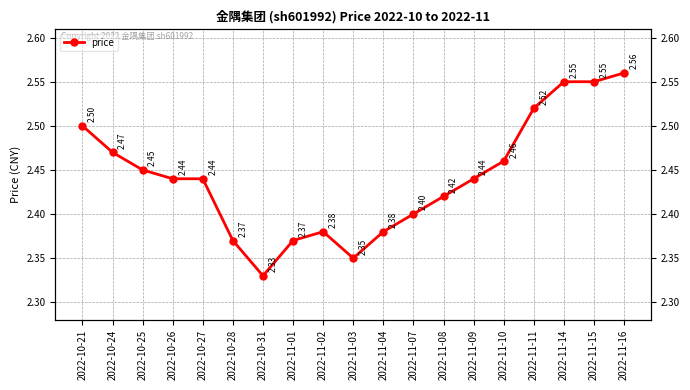

List the labels in order of value, largest first.

2022-11-16, 2022-11-14, 2022-11-15, 2022-11-11, 2022-10-21, 2022-10-24, 2022-11-10, 2022-10-25, 2022-10-26, 2022-10-27, 2022-11-09, 2022-11-08, 2022-11-07, 2022-11-02, 2022-11-04, 2022-10-28, 2022-11-01, 2022-11-03, 2022-10-31